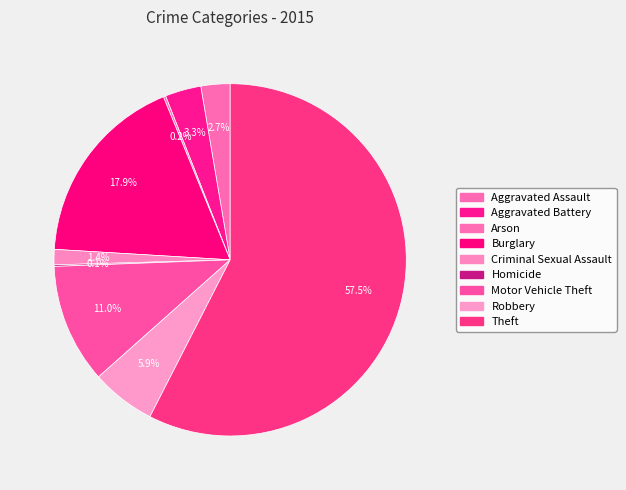

The Homicide slice represents 8% of the pie. True or false?

False